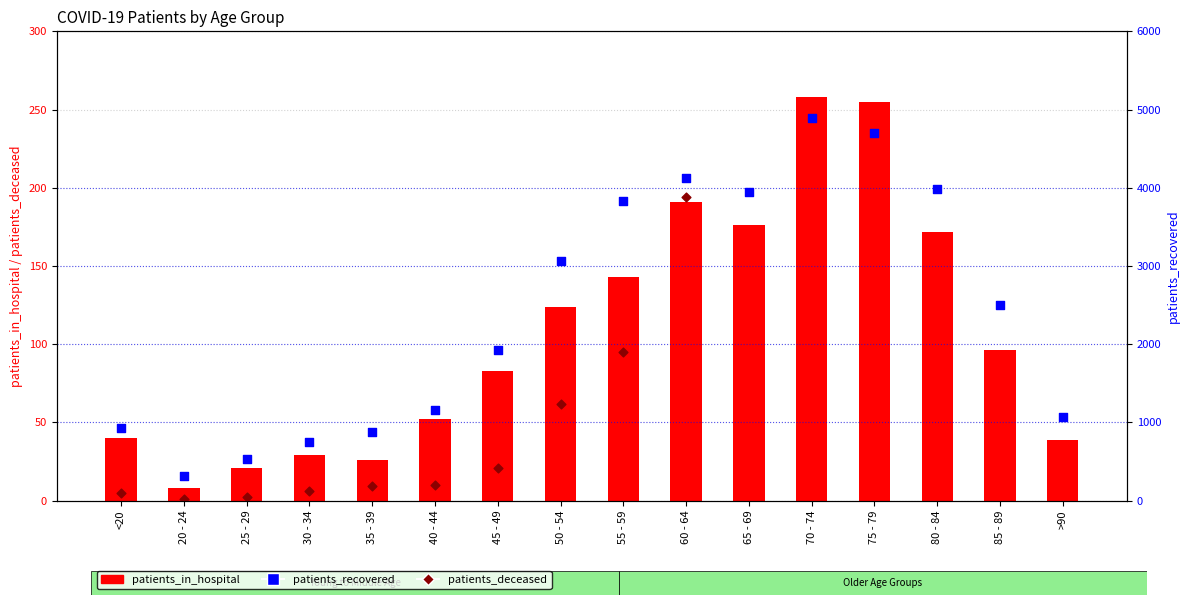

What are all the series names shown in the legend?

patients_in_hospital, patients_deceased, patients_recovered